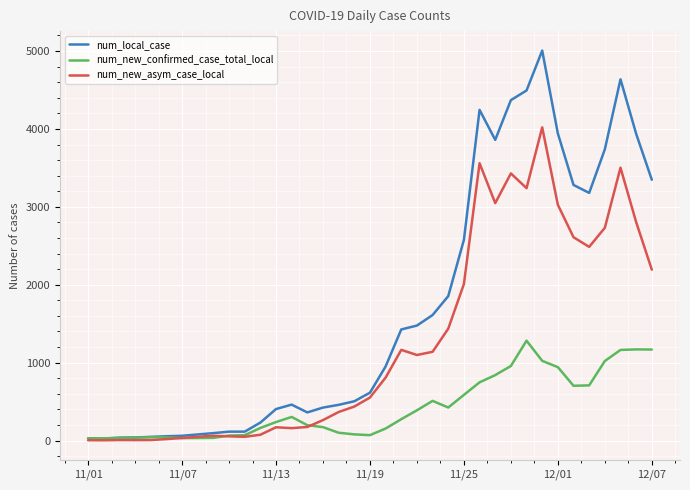

What is the highest value of the num_new_asym_case_local series?

4020